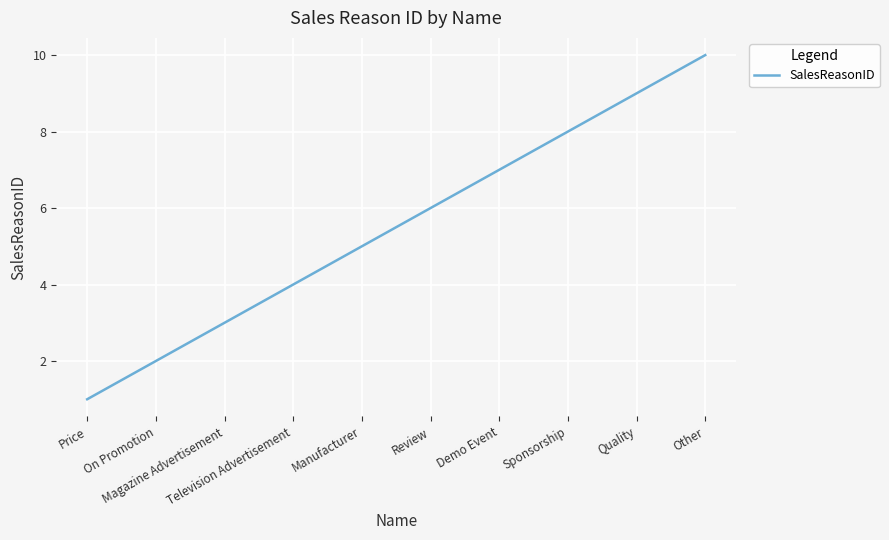

What is the difference between the maximum and minimum values?

9